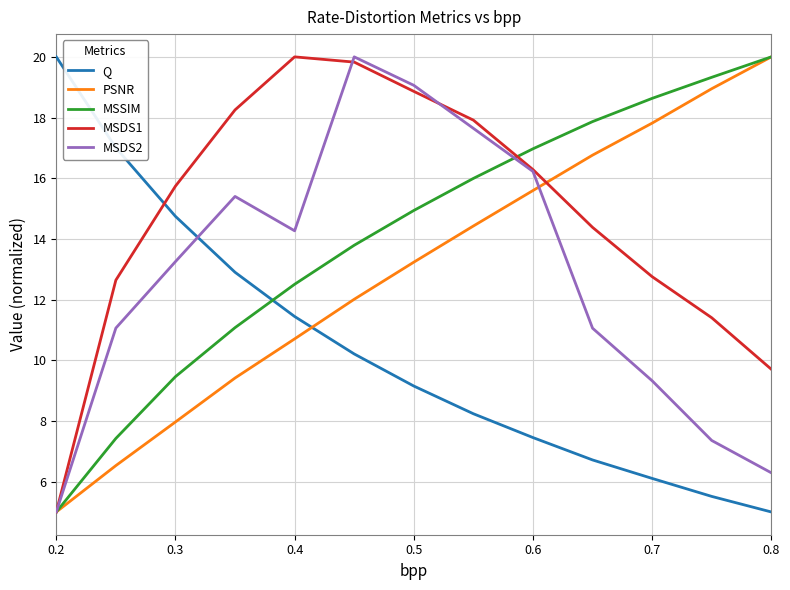

What is the maximum value shown in the chart?

20.0